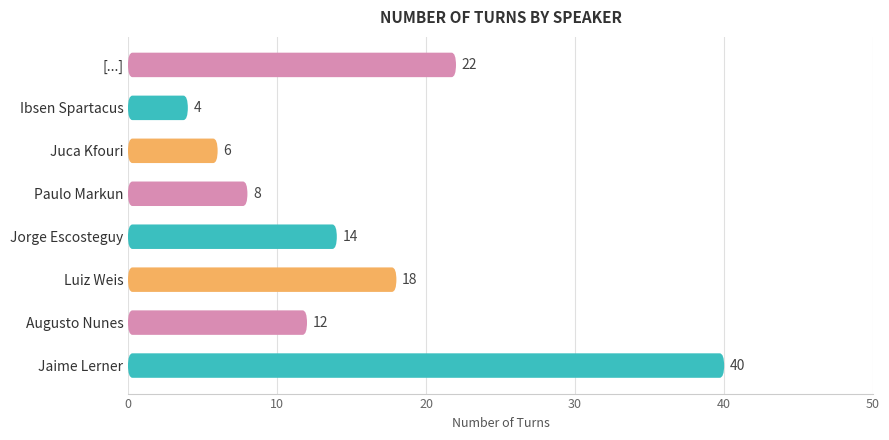

What position from the right is Jaime Lerner?

8